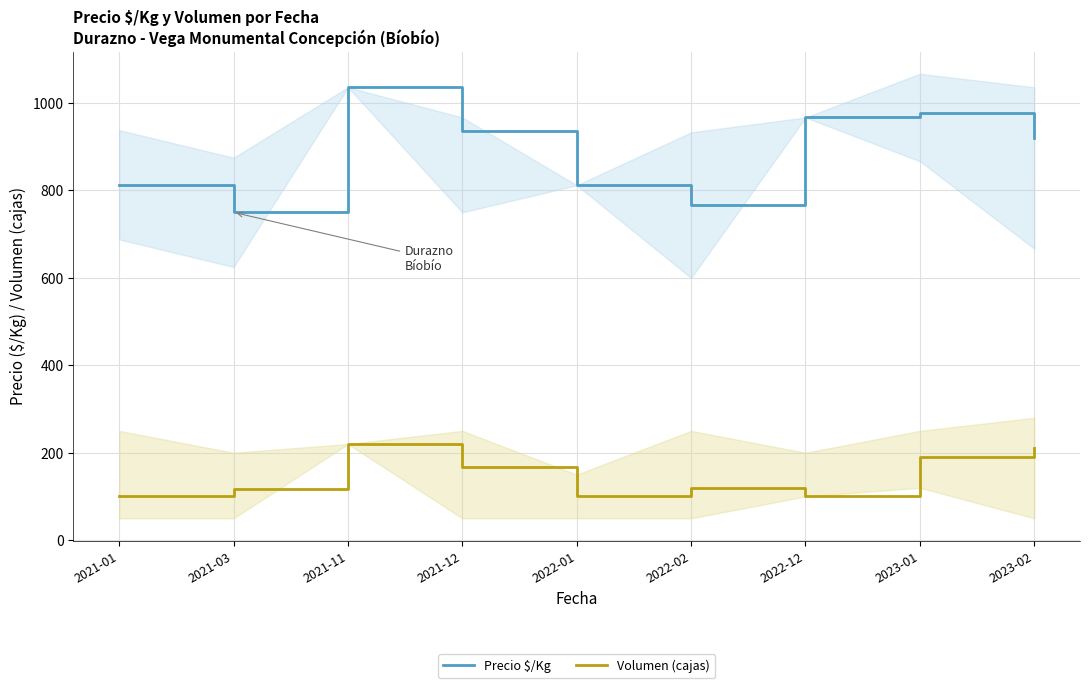

What is the difference between the highest and lowest values at 2023-01?

788